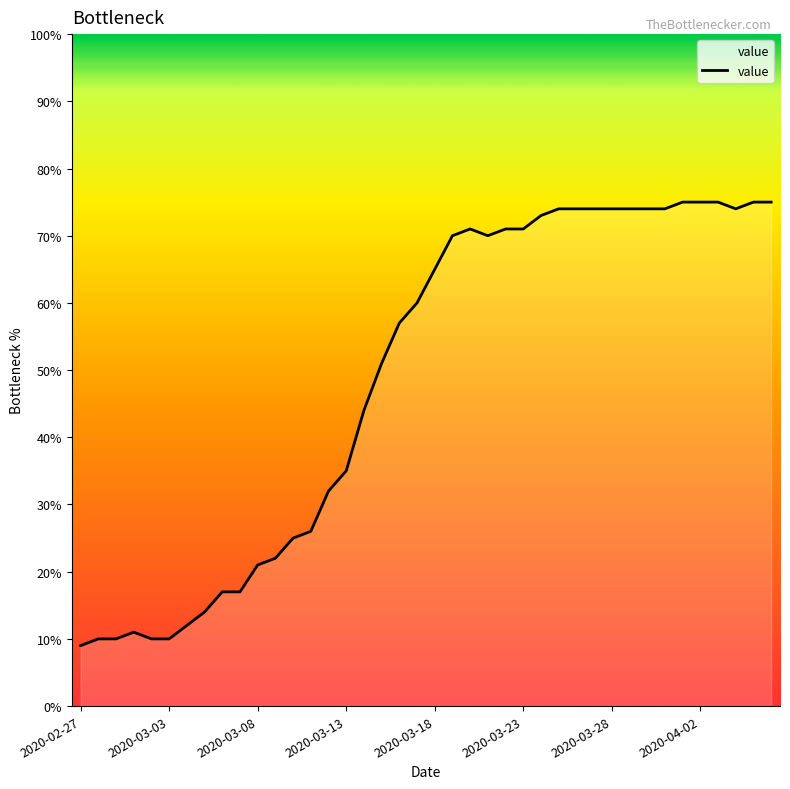

What is the minimum value shown in the chart?

9